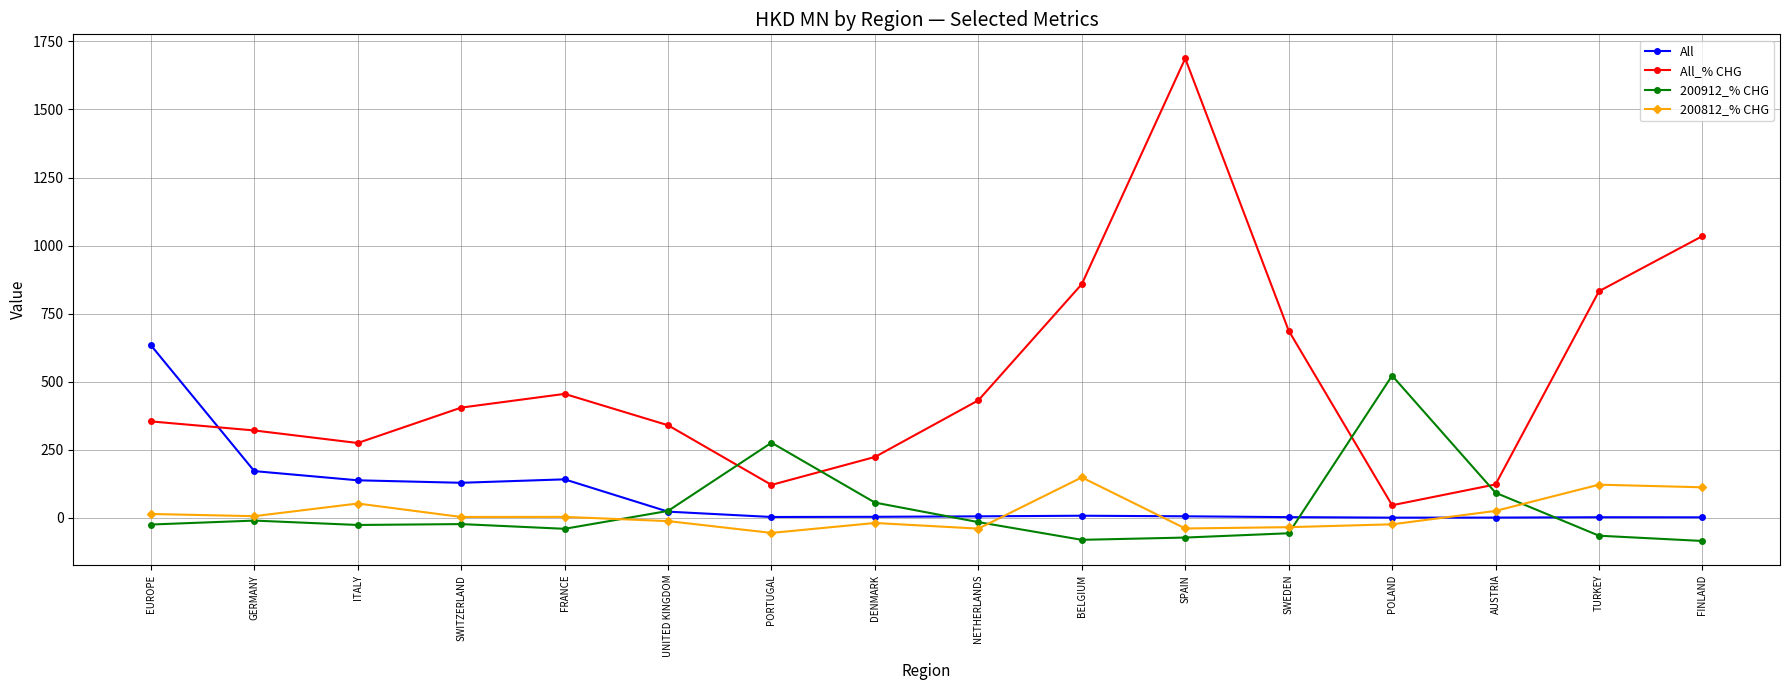

How many lines are shown in the chart?

4